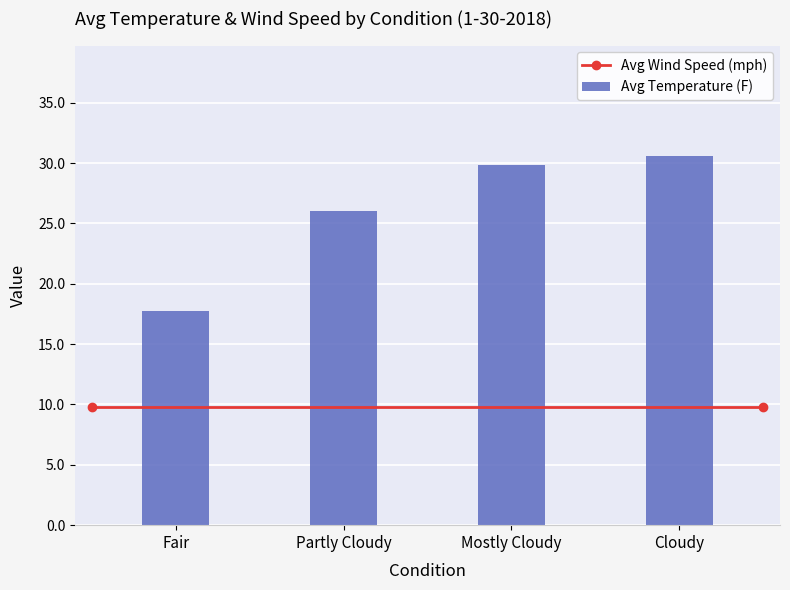

What is the sum of all values?

104.2